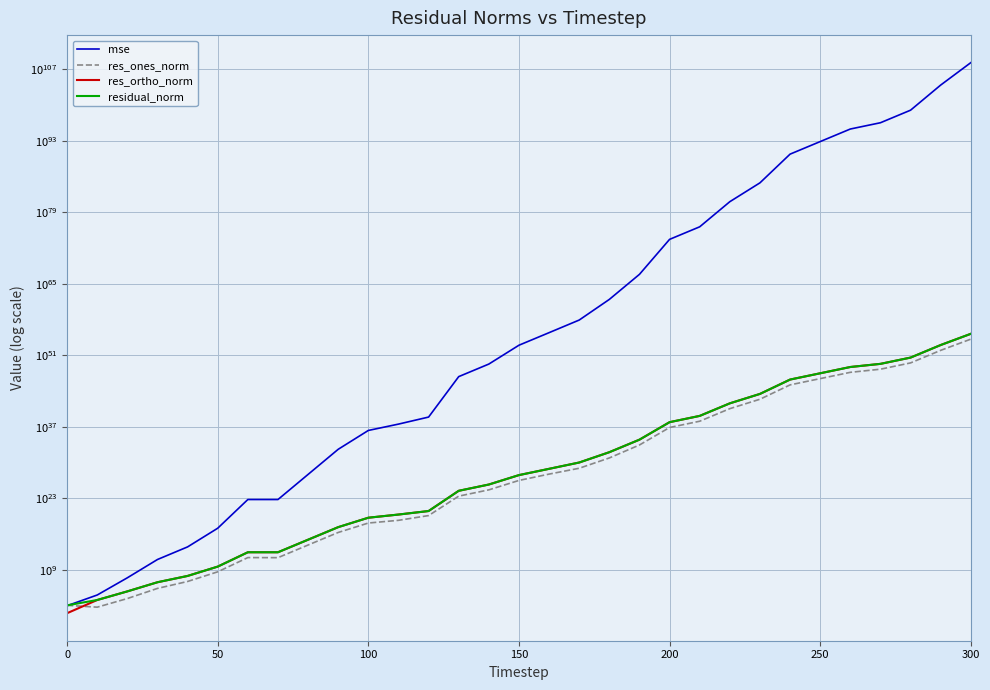

True or false: residual_norm and res_ortho_norm intersect in this chart.

False